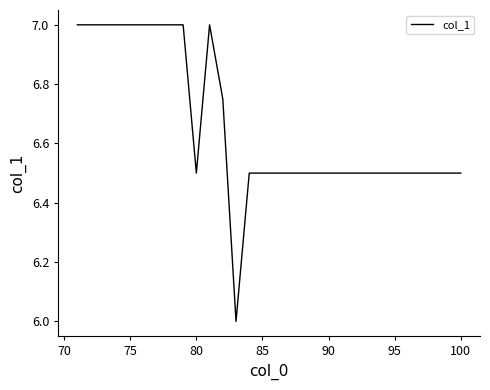

What is the smallest value displayed?

6.0